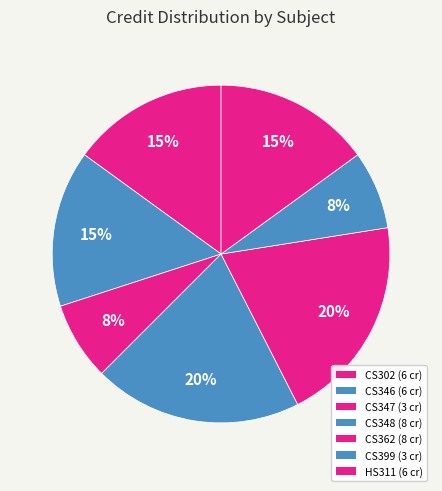

To the nearest percent, what is the difference between the CS399 and CS346 slice percentages?

8%